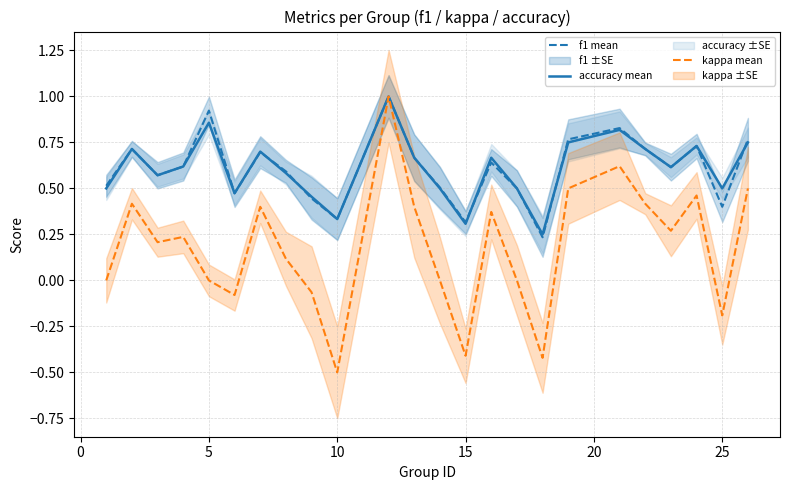

What is the lowest value of the kappa mean series?

-0.5